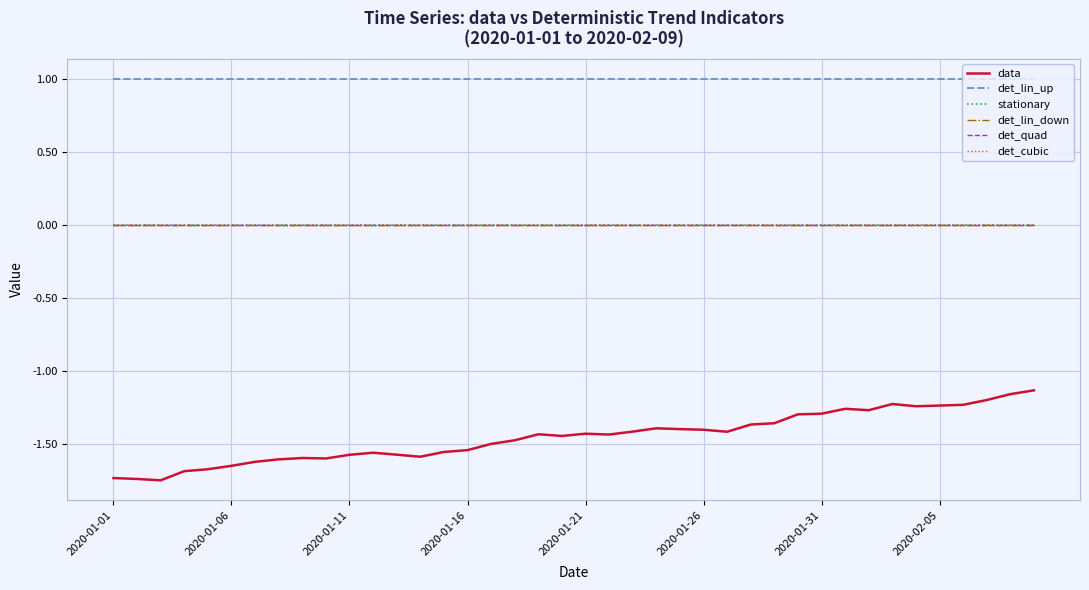

True or false: det_quad and stationary cross at least once.

False